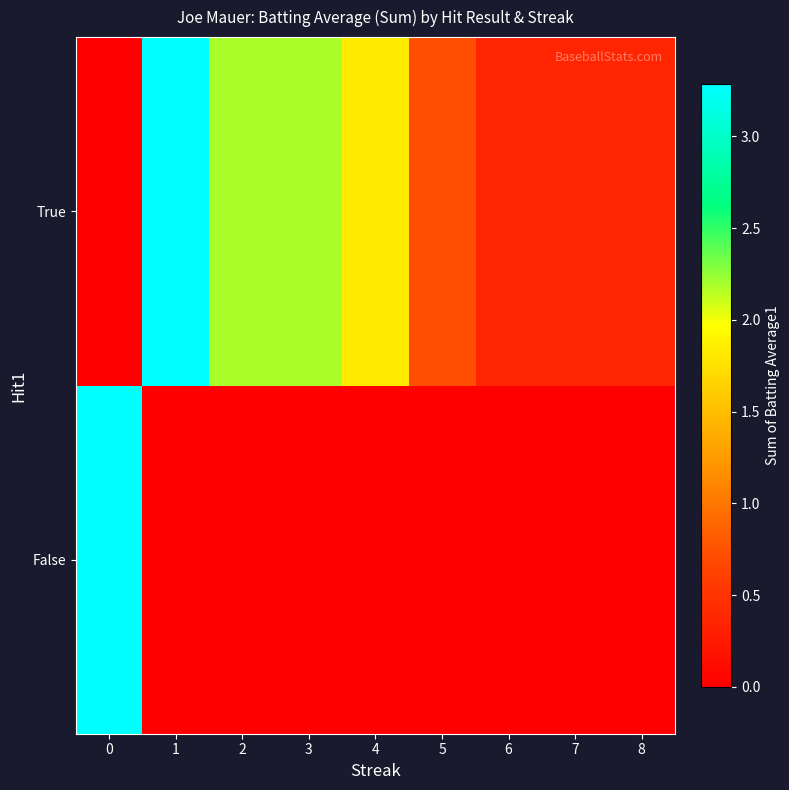

Reading right to left, transcribe all the data shown in this chart.

False: 8=0.0	7=0.0	6=0.0	5=0.0	4=0.0	3=0.0	2=0.0	1=0.0	0=3.3
True: 8=0.4	7=0.4	6=0.4	5=0.7	4=1.8	3=2.2	2=2.2	1=3.3	0=0.0